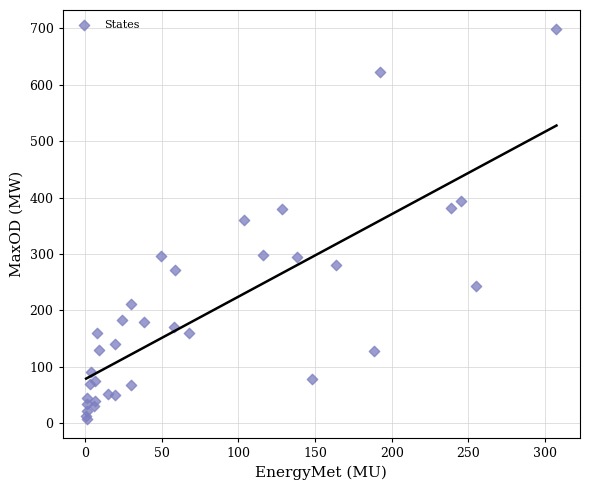

What Y value in the scatter plot is closest to 353?

361